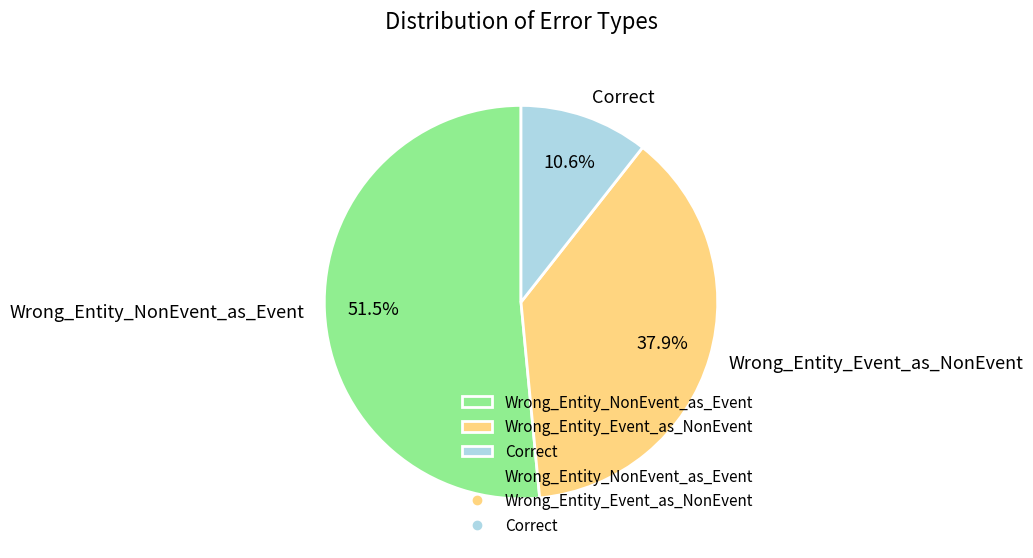

To the nearest percent, what portion does Correct represent?

11%